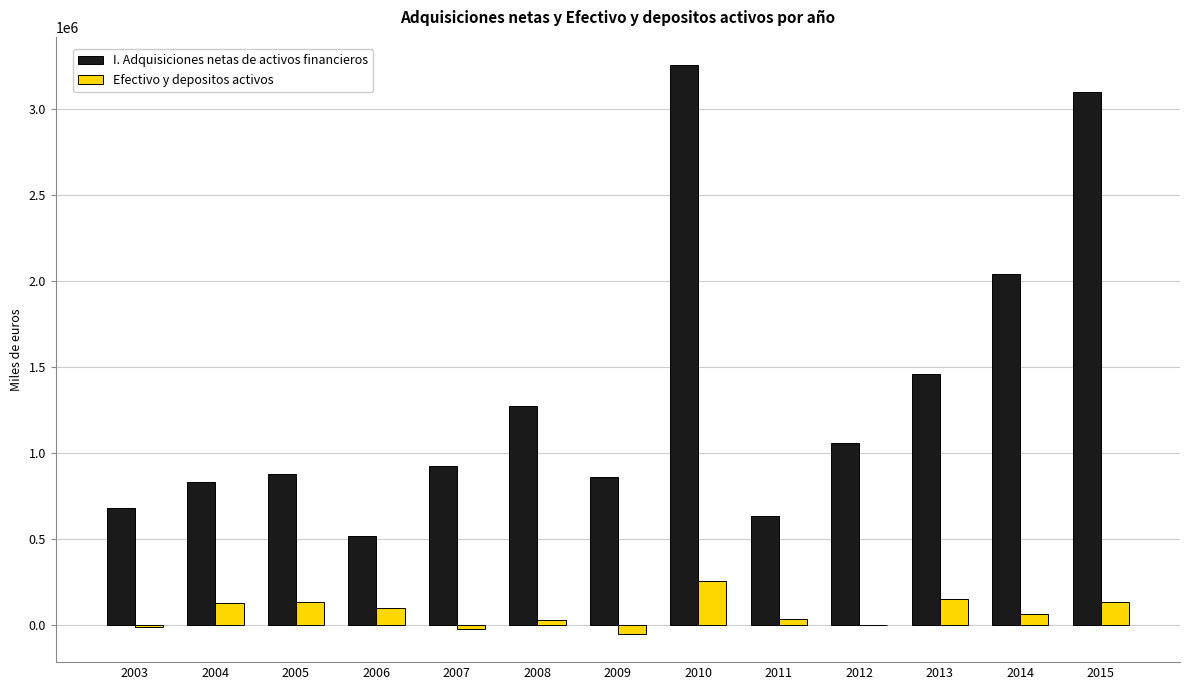

Is the value of I. Adquisiciones netas de activos financieros at 2006 greater than the value of Efectivo y depositos activos at 2003?

Yes